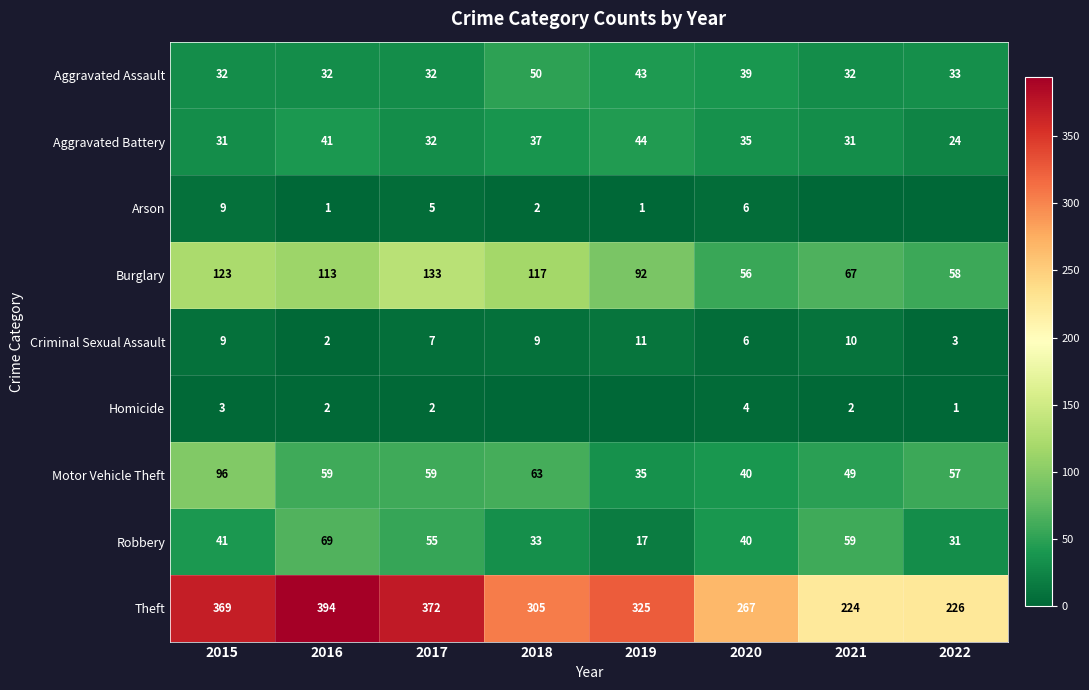

What is the difference between the Aggravated Battery values at 2017 and 2020?

3